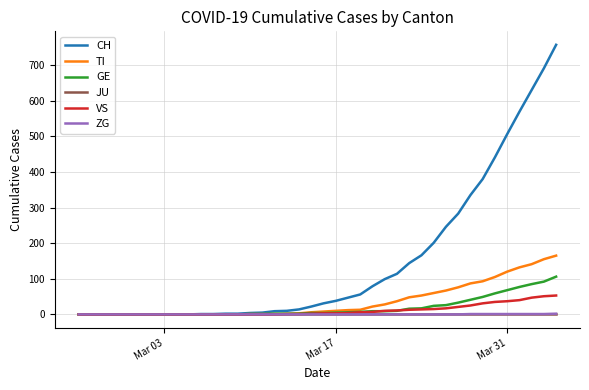

What is the maximum value shown in the chart?

757